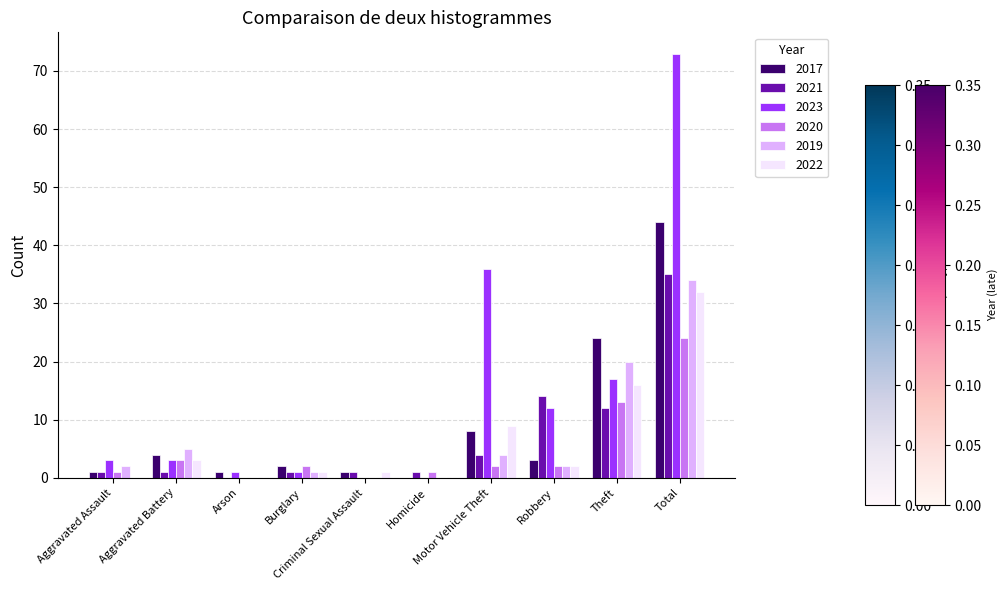

What is the sum of the 2017 values at Homicide and Robbery?

3